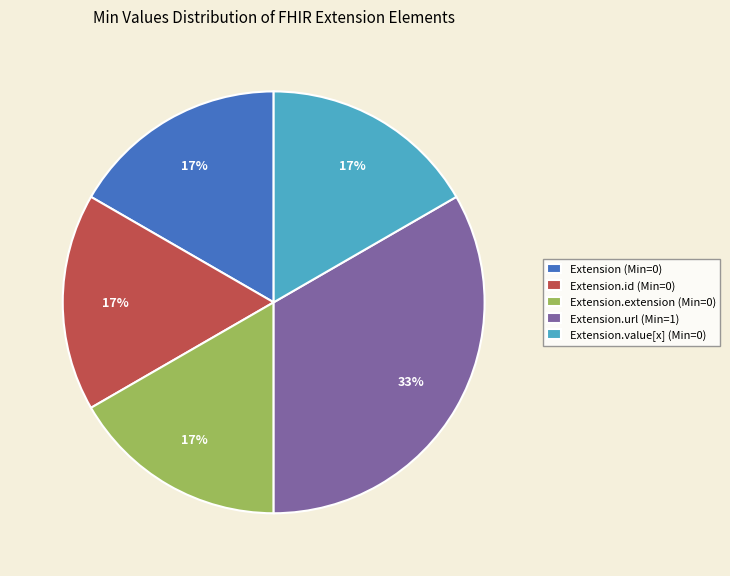

True or false: Extension.id (Min=0) accounts for 5% of the total.

False